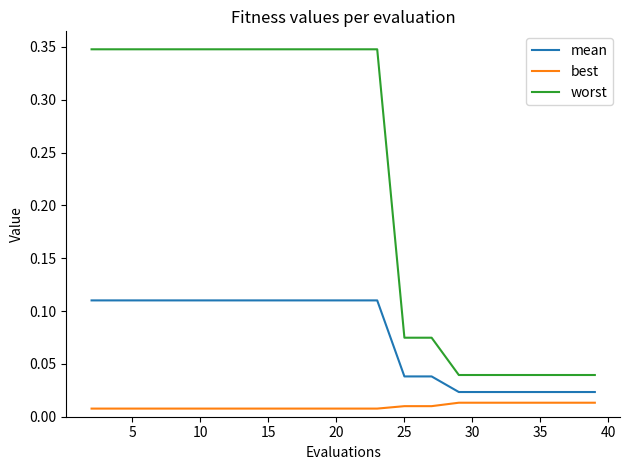

What are all the series names shown in the legend?

mean, best, worst